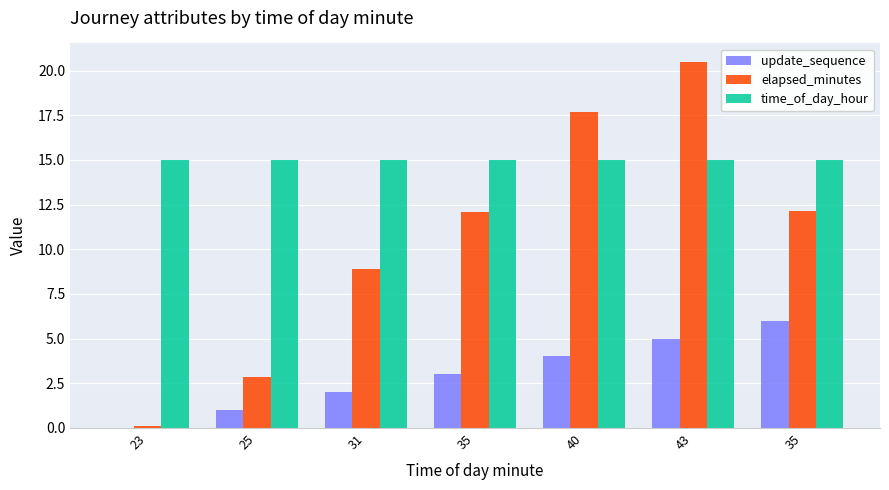

What is the label of the 3rd bar from the right?

40